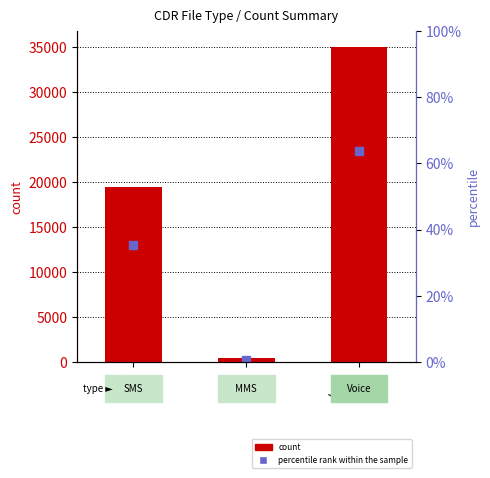

The value of count at MMS is 183.2. True or false?

False